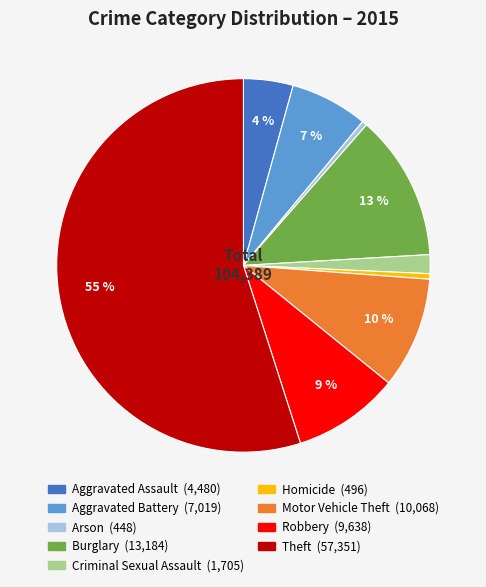

What percentage is the Theft slice, to the nearest percent?

55%